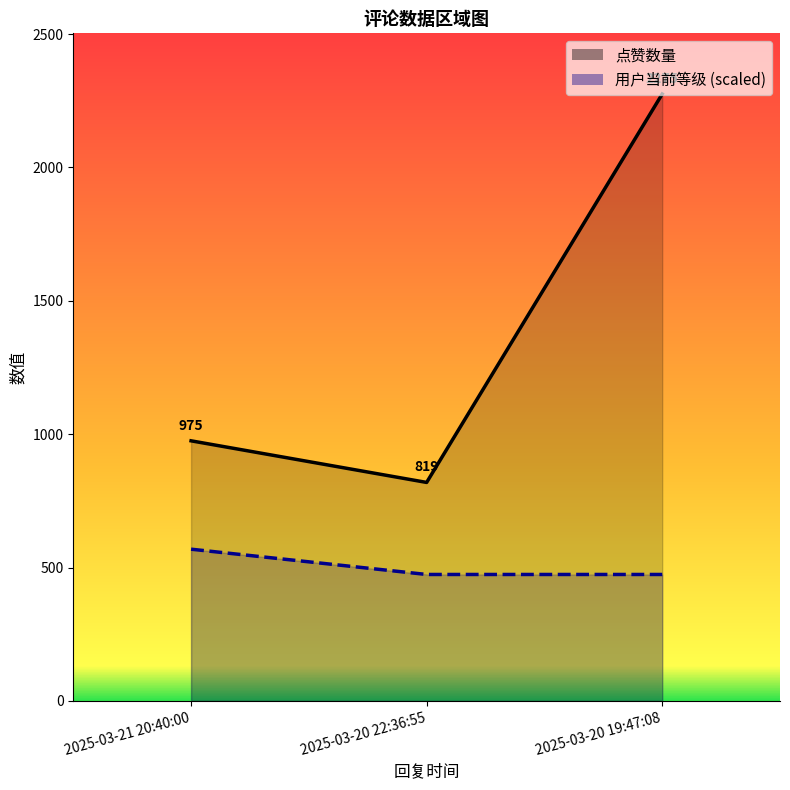

What is the average value of the 点赞数量 series?

1356.3